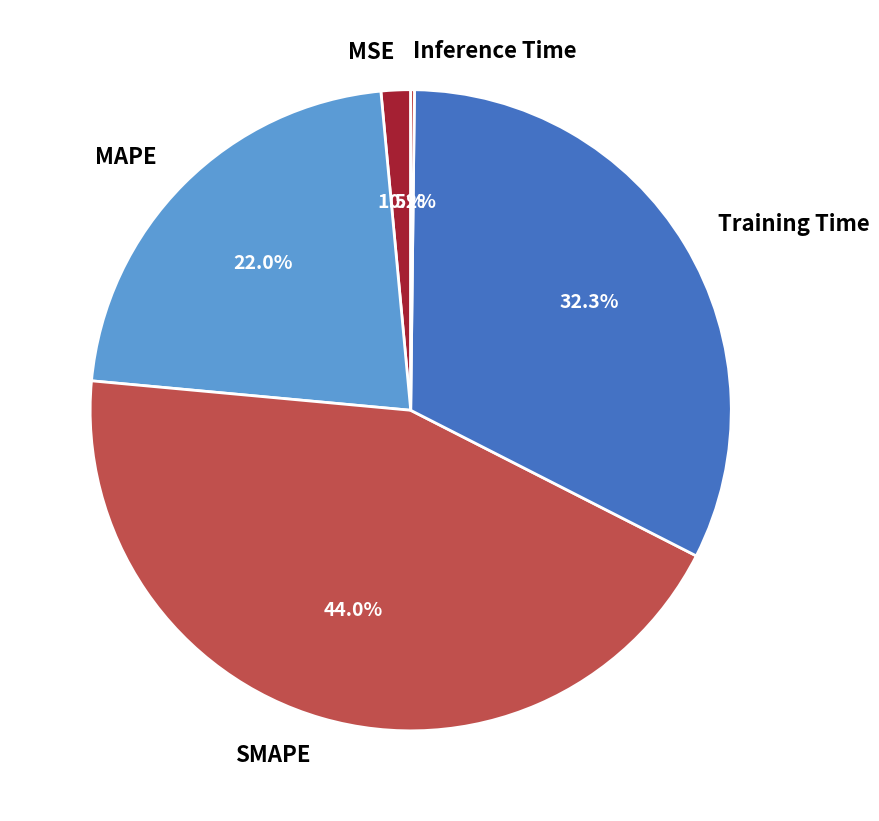

Does any single category account for the majority?

No